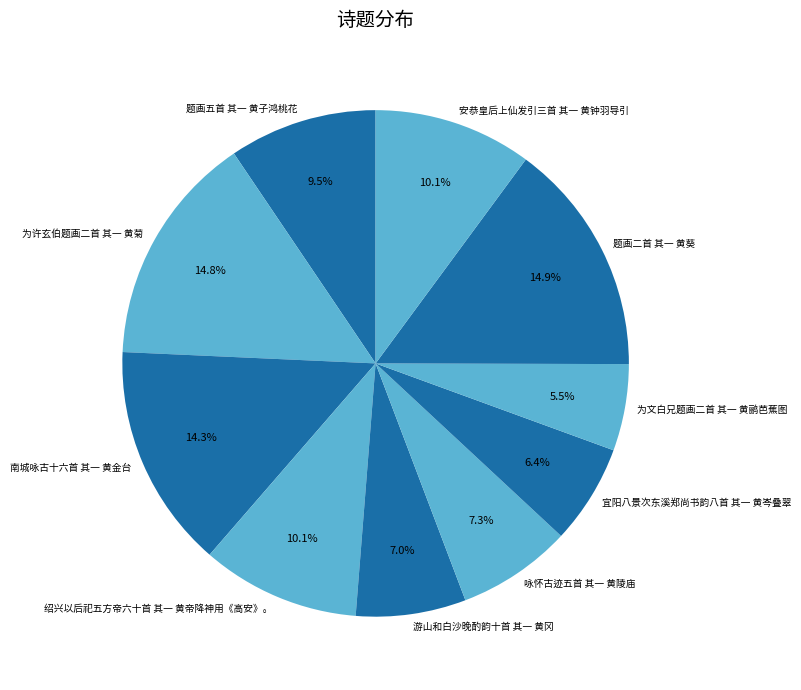

Combined, what portion of the pie is 咏怀古迹五首 其一 黄陵庙 and 绍兴以后祀五方帝六十首 其一 黄帝降神用《高安》。?

17.4%